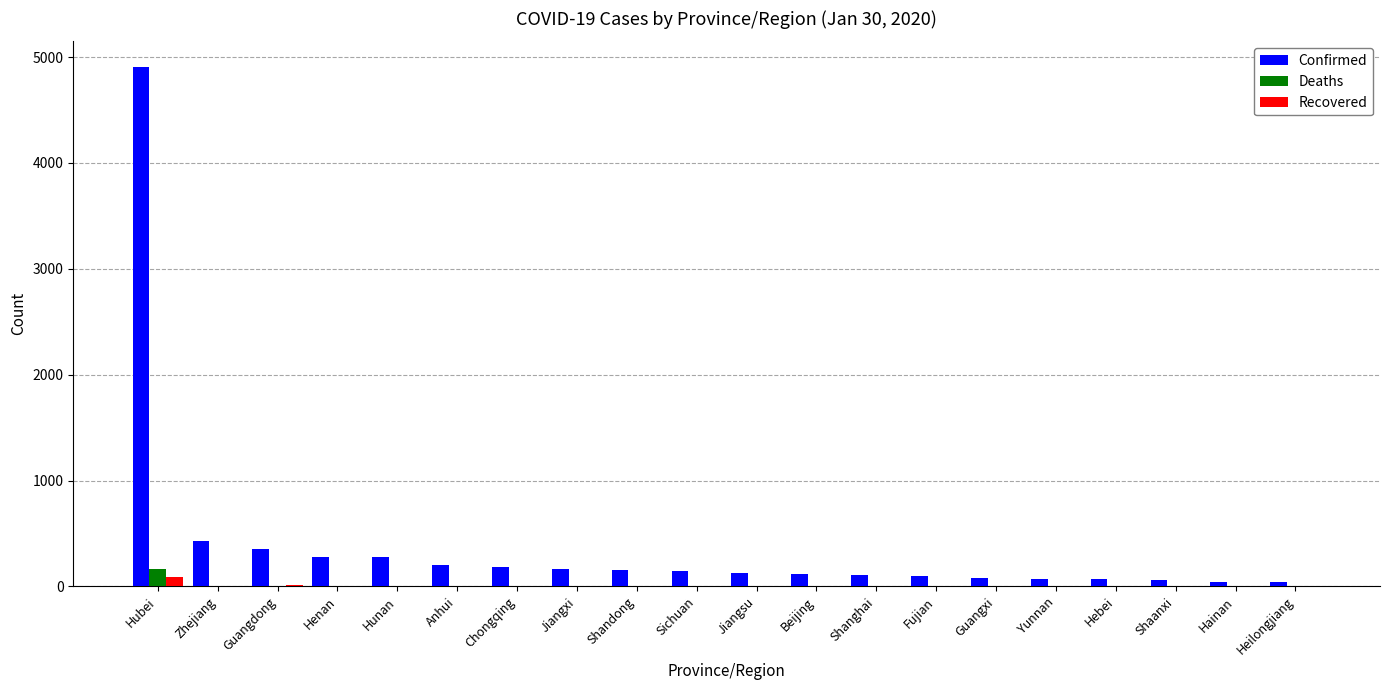

At which category is the sum across all series the highest?

Hubei